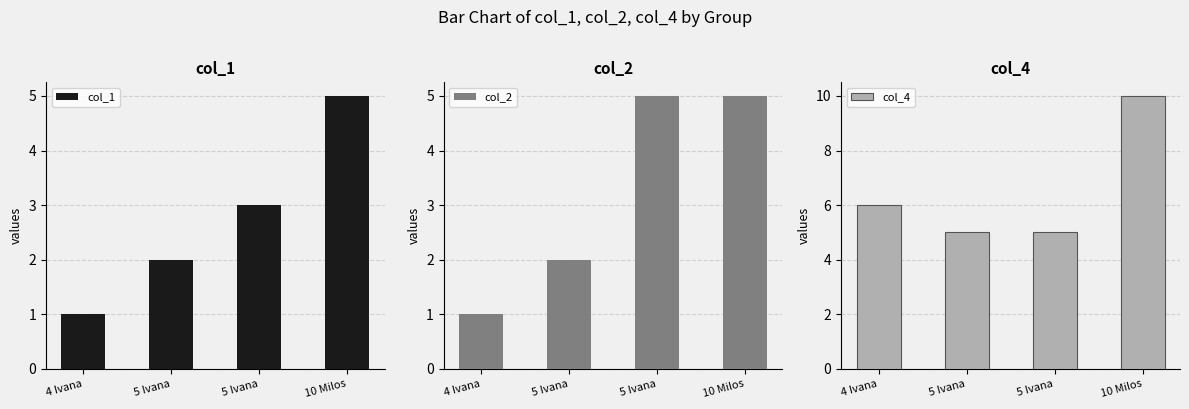

What is the average value of the col_4 series?

6